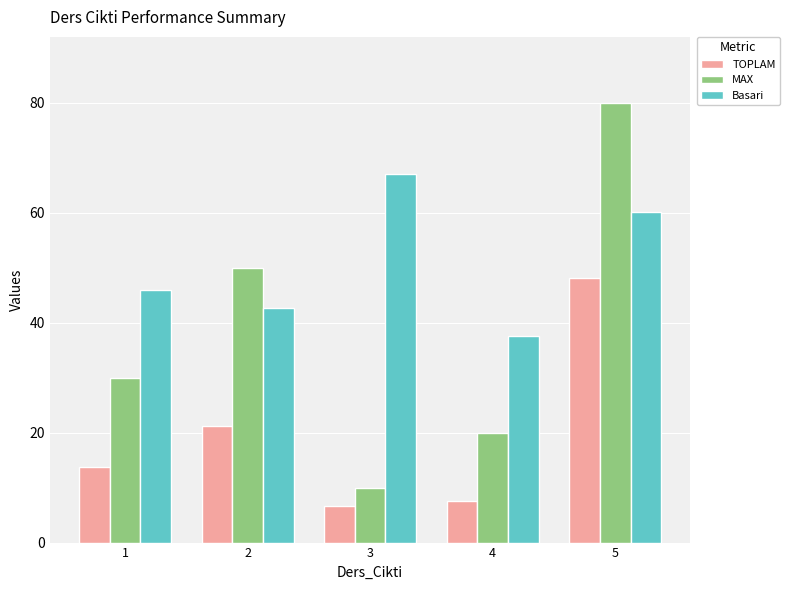

Rank the series by their maximum value, from lowest to highest.

TOPLAM, Basari, MAX